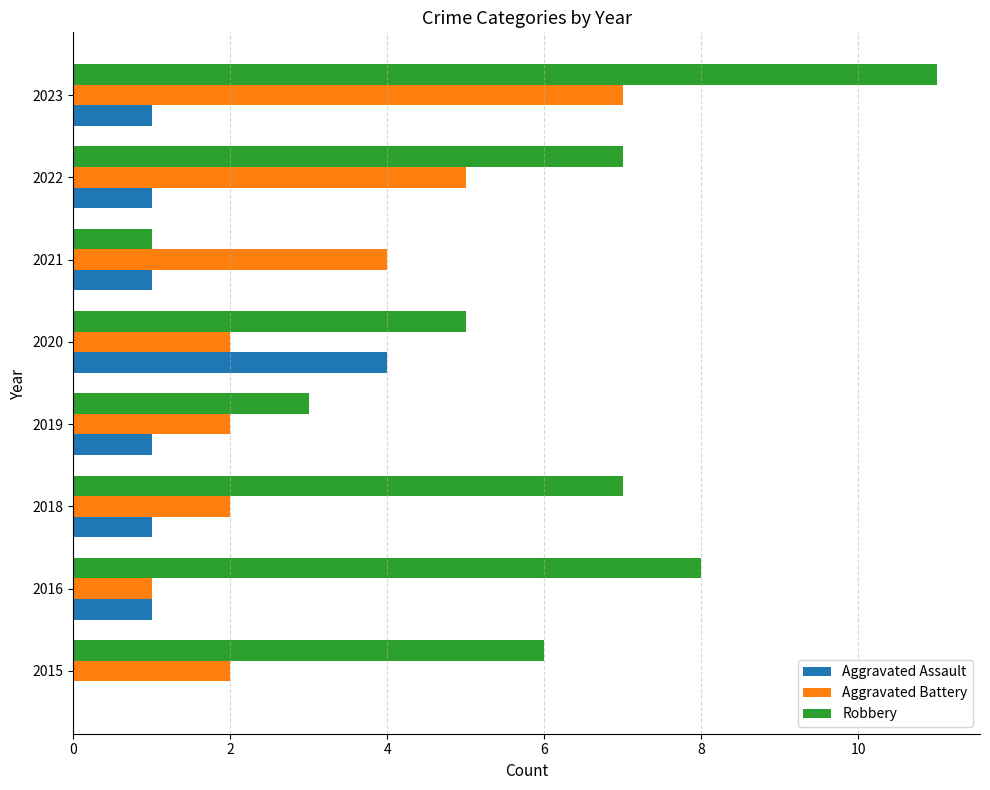

What are all the series names shown in the legend?

Aggravated Assault, Aggravated Battery, Robbery